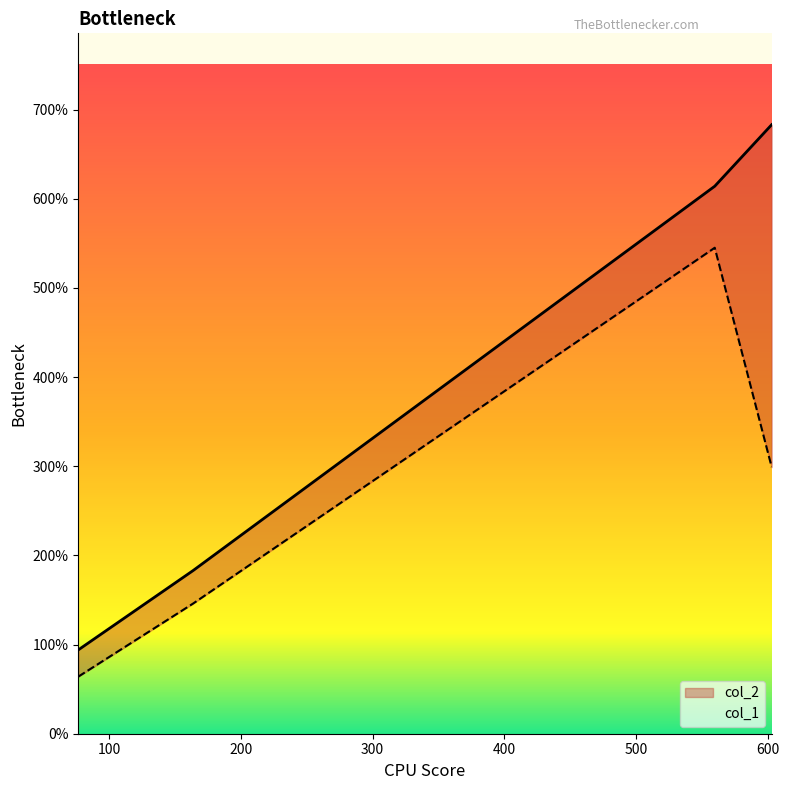

The value of col_1 at 602.8 is 84. True or false?

False